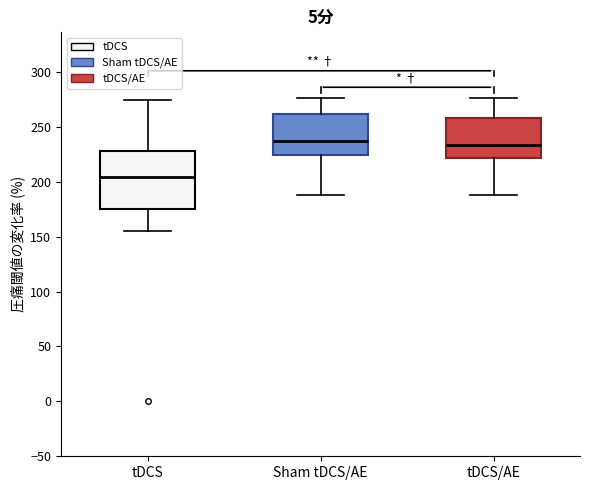

Comparing the boxes themselves (not the whiskers), which one is the tallest?

tDCS